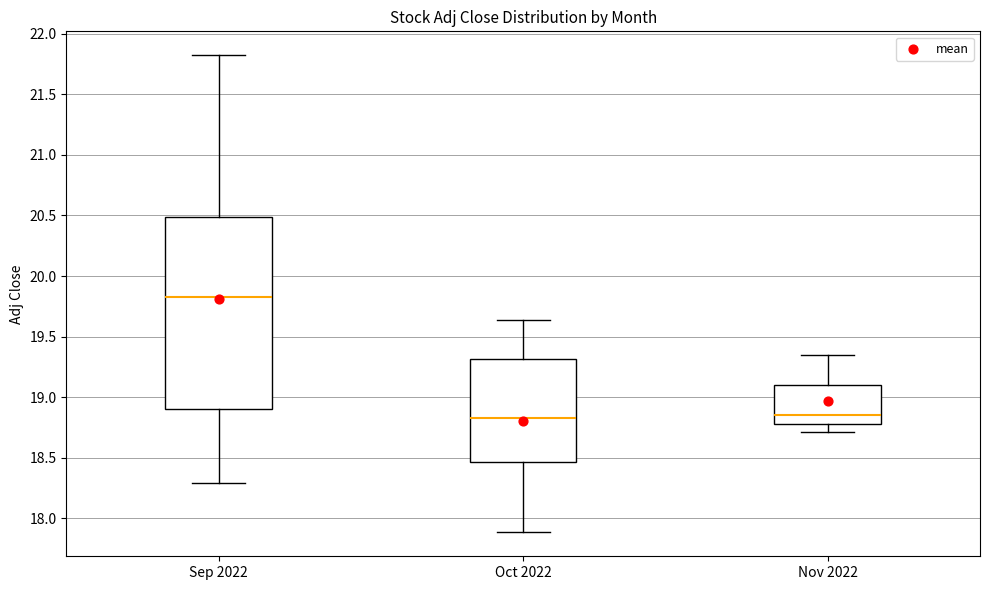

Reading left to right, transcribe this box plot: for each box, give where its median line is, the range the box spans, and where its two whiskers end, as read against the y-axis. The values are not printed on the chart, so give them approximately, as read against the axis.

Sep 2022: median 19.85, box 18.90 to 20.50, whiskers 18.30 to 21.80
Oct 2022: median 18.85, box 18.45 to 19.30, whiskers 17.90 to 19.65
Nov 2022: median 18.85, box 18.80 to 19.10, whiskers 18.70 to 19.35